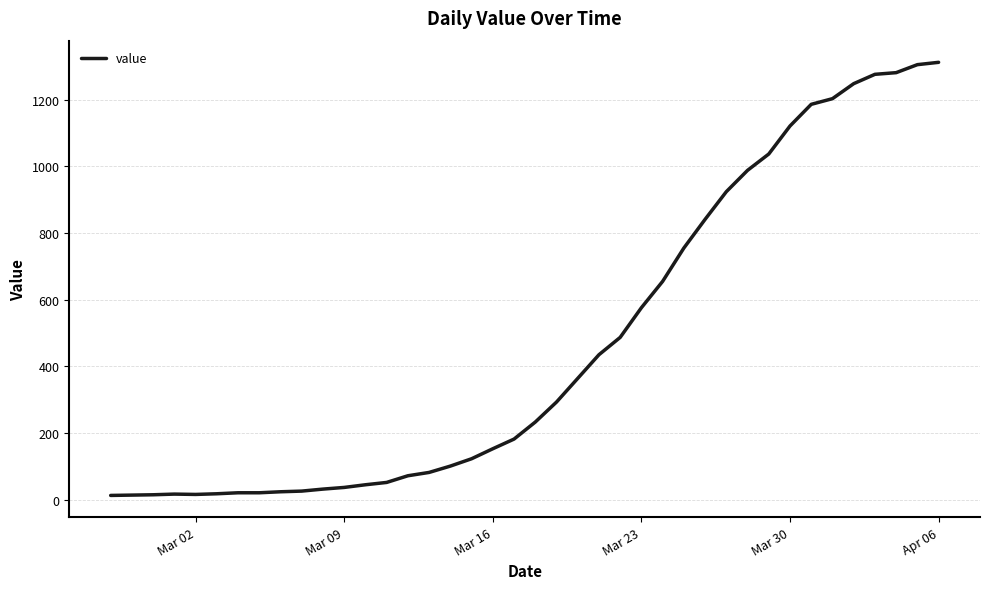

What is the difference between the maximum and minimum values?

1299